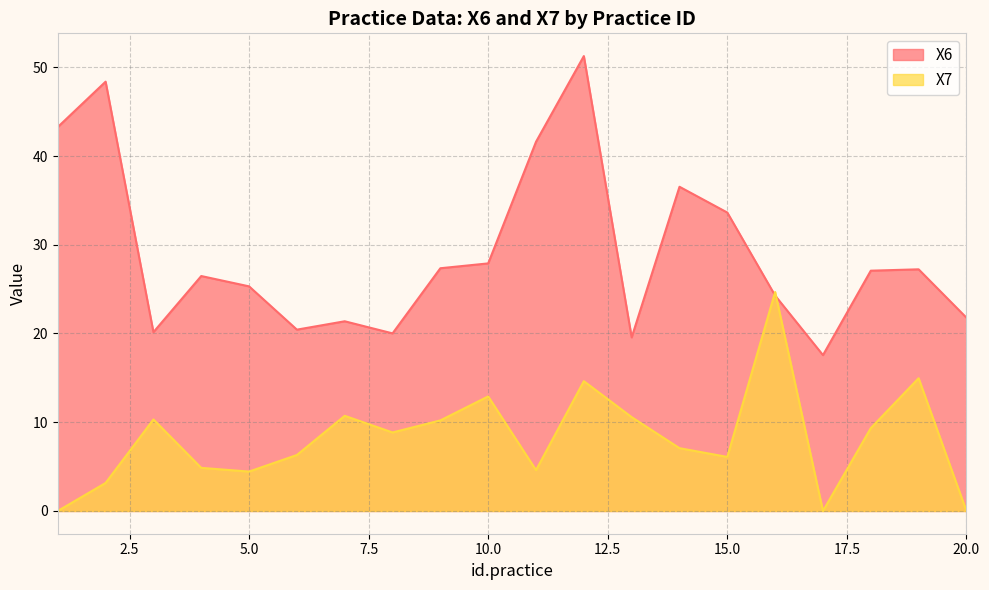

Reading right to left, extract all data points from this chart.

X6: 20=21.8	19=27.2	18=27.1	17=17.6	16=24.3	15=33.6	14=36.5	13=19.6	12=51.3	11=41.6	10=27.9	9=27.4	8=20.0	7=21.4	6=20.4	5=25.3	4=26.5	3=20.2	2=48.4	1=43.3
X7: 20=0.0	19=15.0	18=9.3	17=0.0	16=24.7	15=6.1	14=7.1	13=10.6	12=14.6	11=4.6	10=12.9	9=10.2	8=8.8	7=10.7	6=6.3	5=4.4	4=4.9	3=10.3	2=3.2	1=0.0